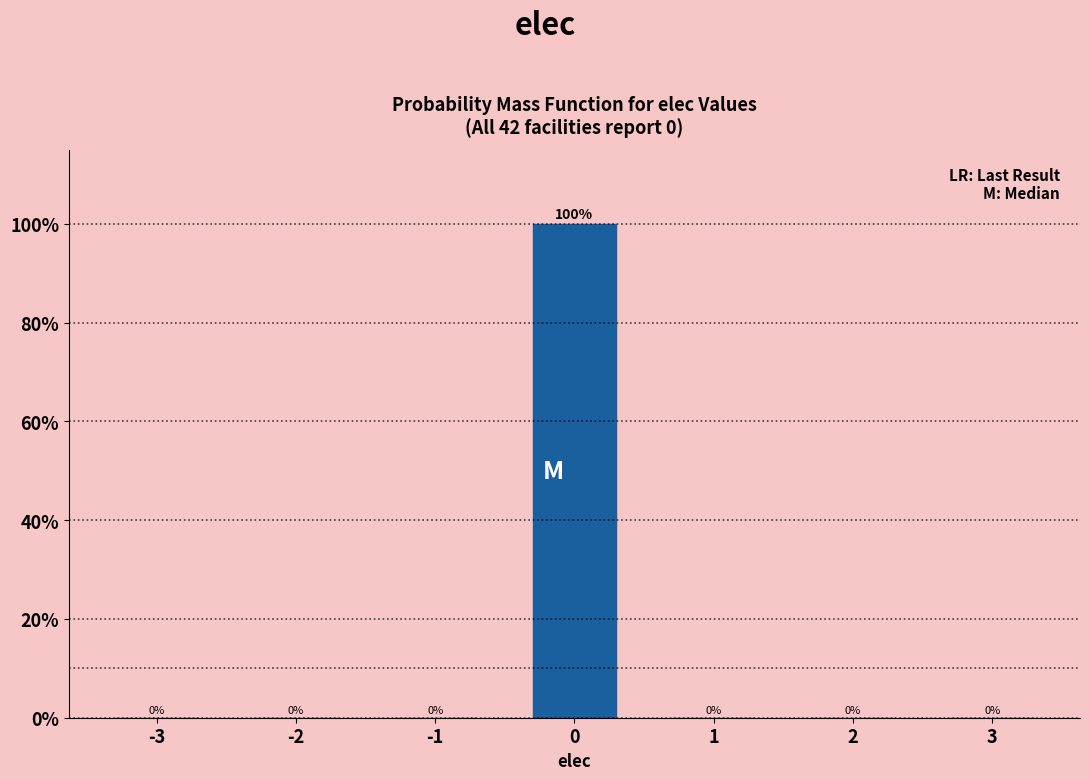

Reading left to right, list all the values displayed in this chart.

-3=0	-2=0	-1=0	0=100	1=0	2=0	3=0